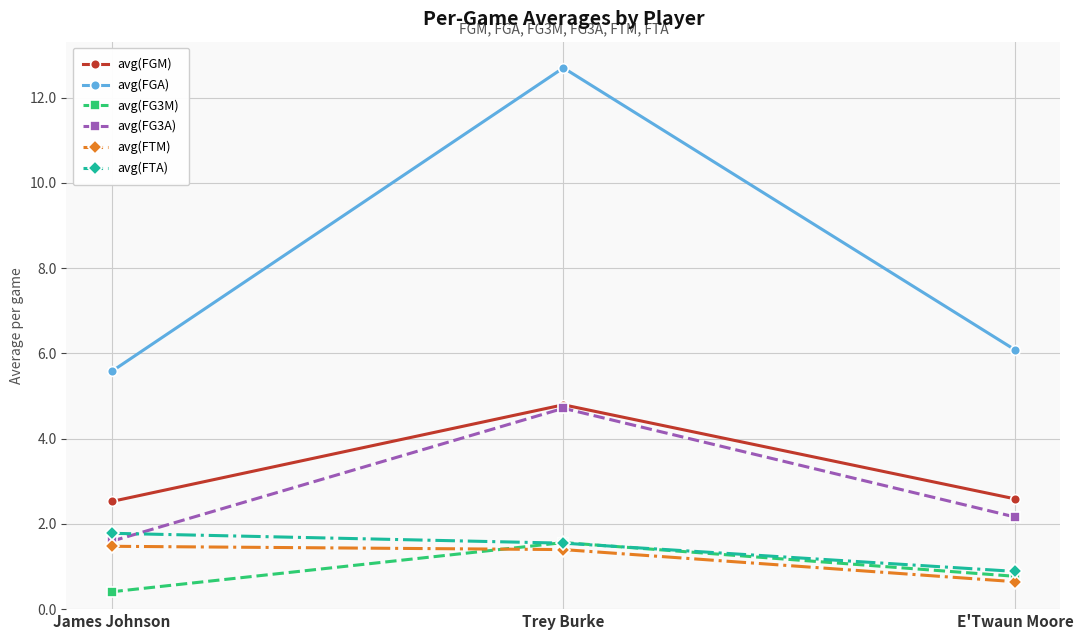

Reading right to left, what are all the values shown in this chart?

avg(FGM): 2.6	4.8	2.5
avg(FGA): 6.1	12.7	5.6
avg(FG3M): 0.8	1.6	0.4
avg(FG3A): 2.2	4.7	1.6
avg(FTM): 0.6	1.4	1.5
avg(FTA): 0.9	1.5	1.8